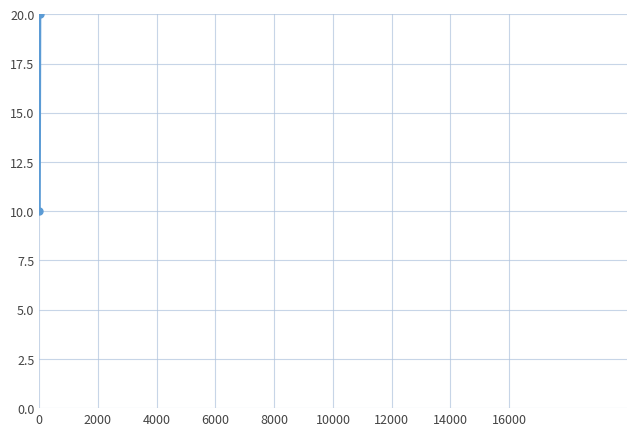

Does the chart have visible grid lines?

Yes